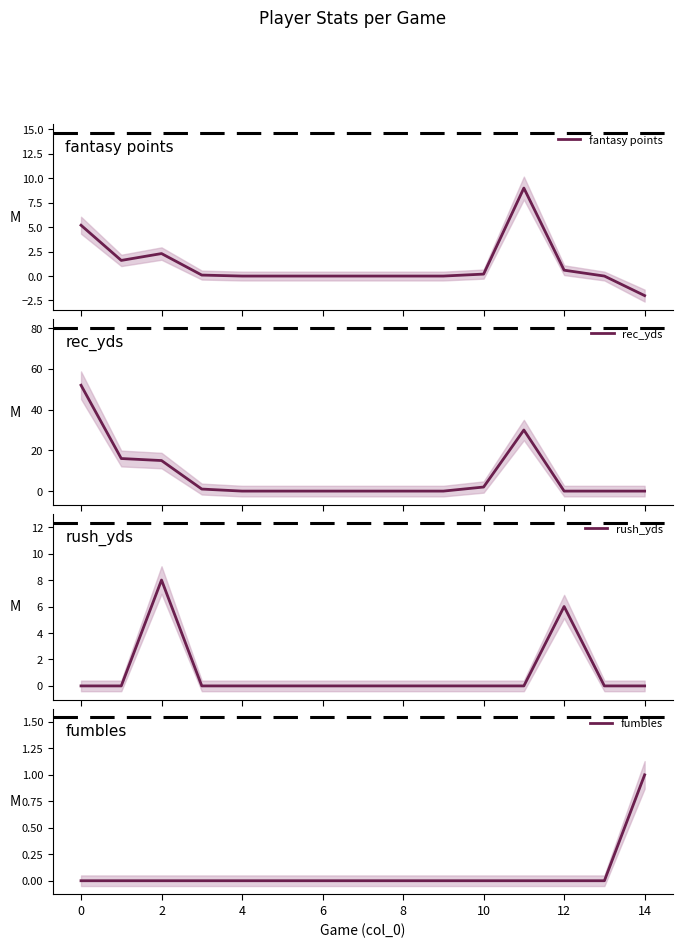

What is the maximum value for rush_yds?

8